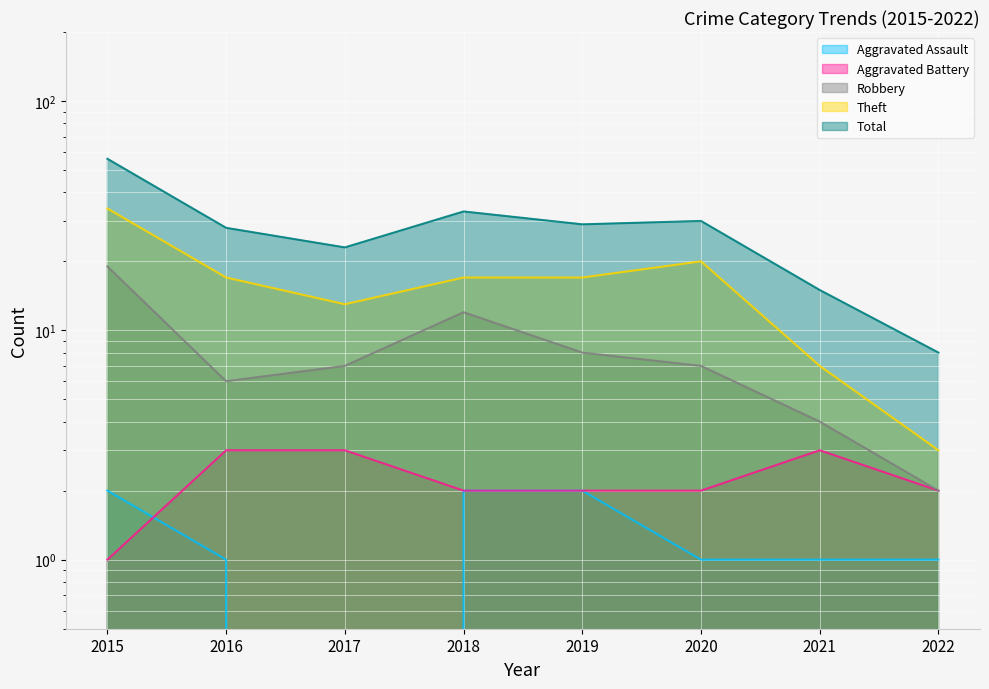

Reading left to right, list all the values displayed in this chart.

Aggravated Assault: 2015=2	2016=1	2017=0	2018=2	2019=2	2020=1	2021=1	2022=1
Aggravated Battery: 2015=1	2016=3	2017=3	2018=2	2019=2	2020=2	2021=3	2022=2
Robbery: 2015=19	2016=6	2017=7	2018=12	2019=8	2020=7	2021=4	2022=2
Theft: 2015=34	2016=17	2017=13	2018=17	2019=17	2020=20	2021=7	2022=3
Total: 2015=56	2016=28	2017=23	2018=33	2019=29	2020=30	2021=15	2022=8